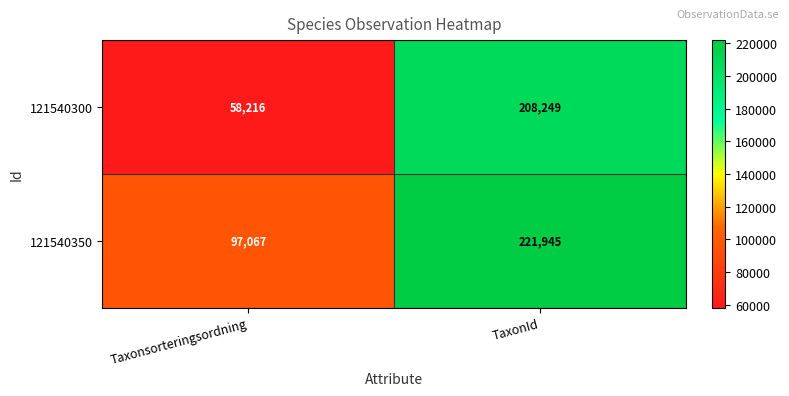

What value does the 121540350 series have at Taxonsorteringsordning, to the nearest 100?

97100